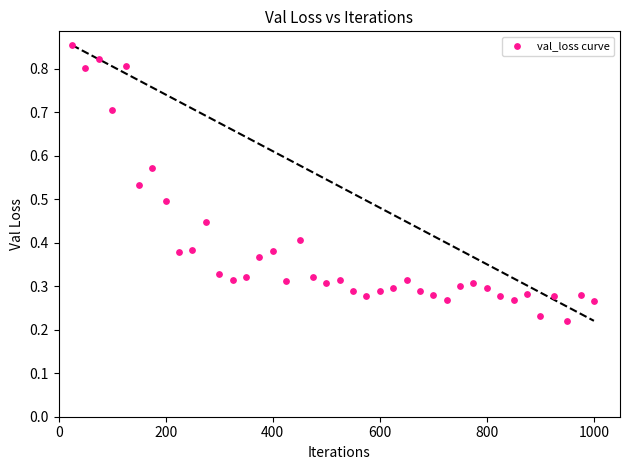

What is the range of X values (max minus min)?

975.0